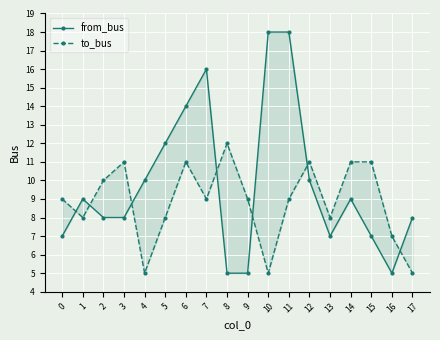

In from_bus, how many points are lower than both neighbors (excluding endpoints)?

2